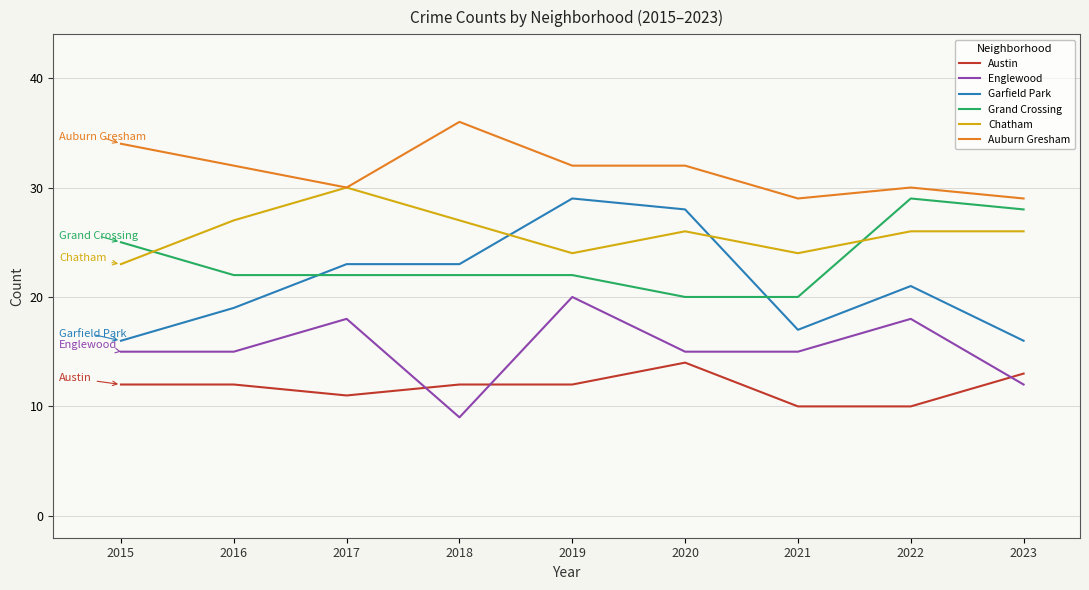

Is the value of Englewood at 2023 greater than the value of Garfield Park at 2016?

No